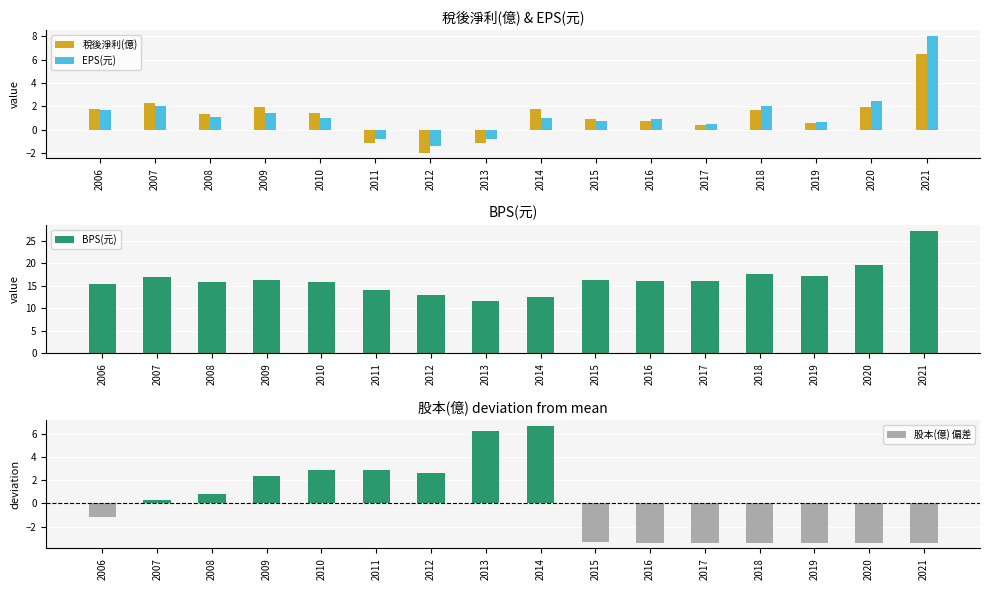

What is the maximum value shown in the chart?

27.1